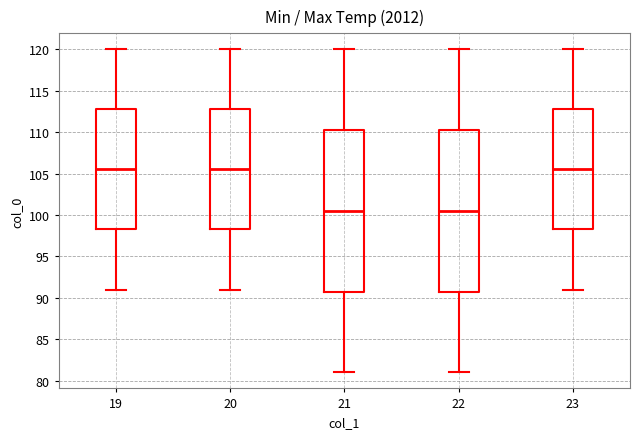

Reading left to right, transcribe this box plot: for each box, give where its median line is, the range the box spans, and where its two whiskers end, as read against the y-axis. The values are not printed on the chart, so give them approximately, as read against the axis.

19: median 105.5, box 98.5 to 113.0, whiskers 91.0 to 120.0
20: median 105.5, box 98.5 to 113.0, whiskers 91.0 to 120.0
21: median 100.5, box 91.0 to 110.5, whiskers 81.0 to 120.0
22: median 100.5, box 91.0 to 110.5, whiskers 81.0 to 120.0
23: median 105.5, box 98.5 to 113.0, whiskers 91.0 to 120.0